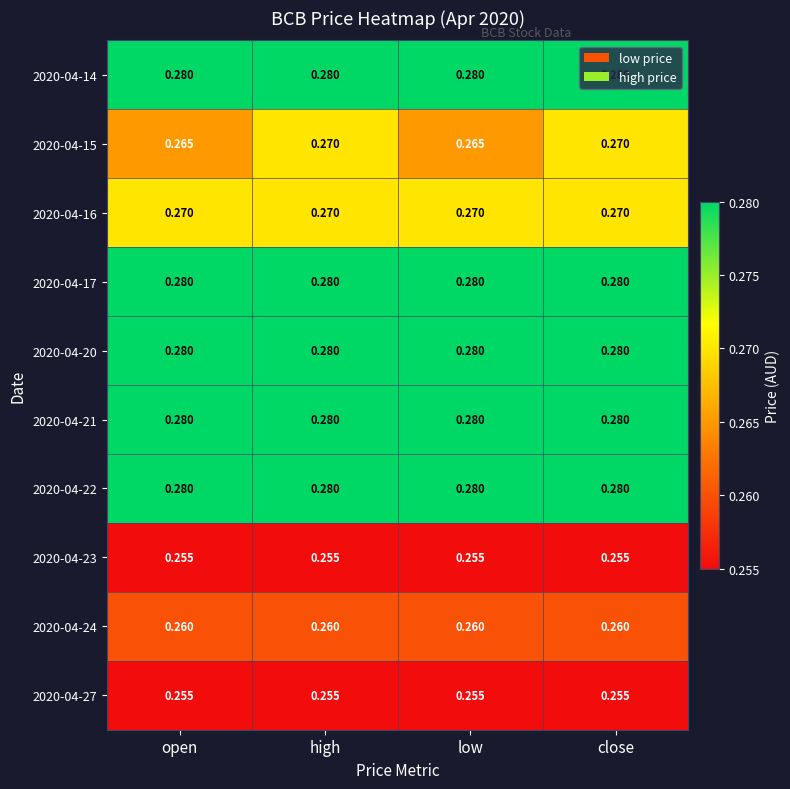

Is the value of 2020-04-24 at high greater than the value of 2020-04-20 at close?

No